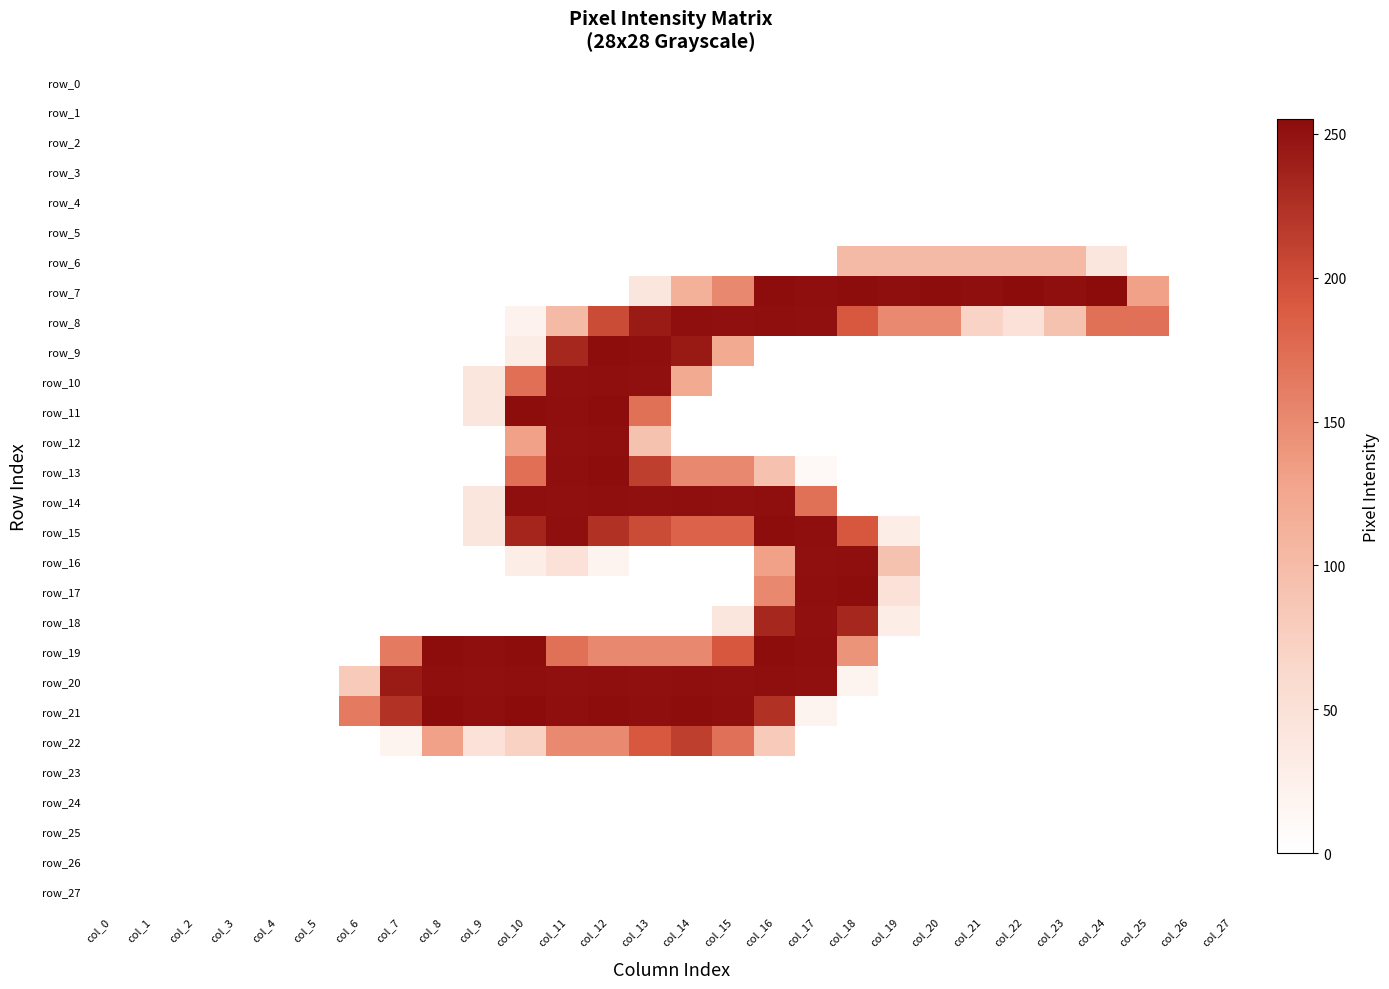

What is the highest value of the row_13 series?

254